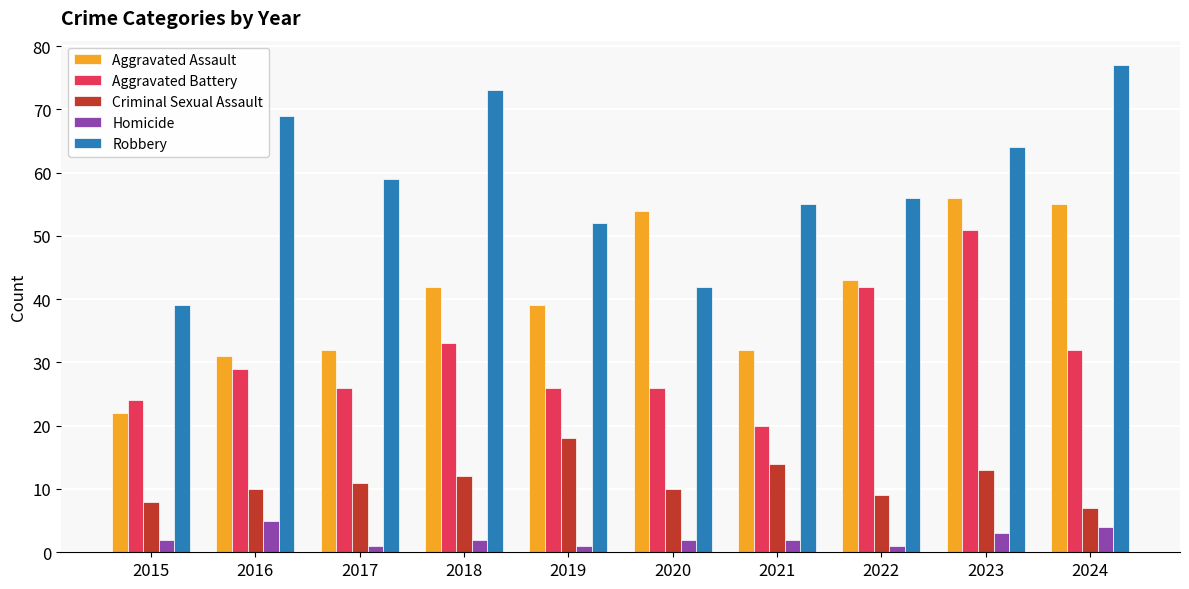

How many data points in Robbery are less than 59?

5